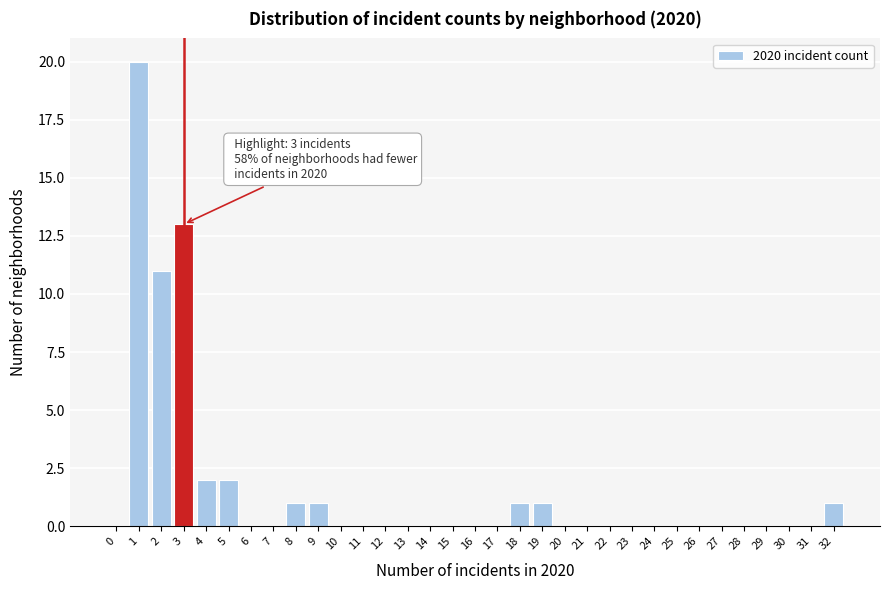

What is the maximum value shown in the chart?

20